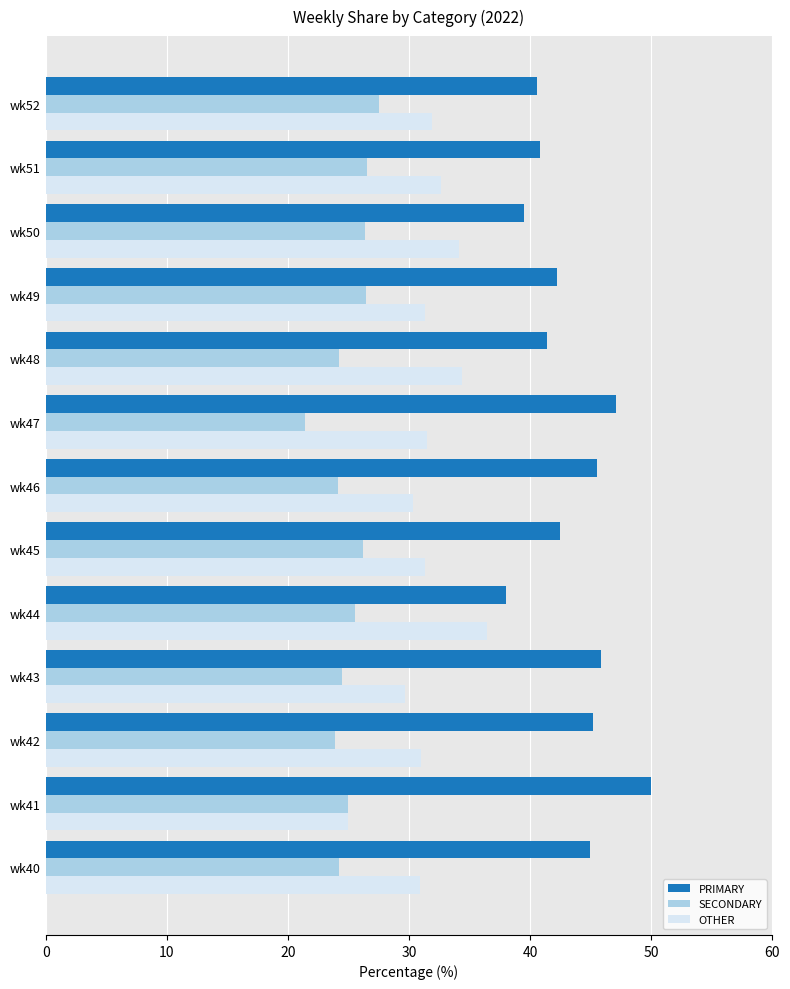

What is the difference between the highest and lowest values at wk45?

16.3